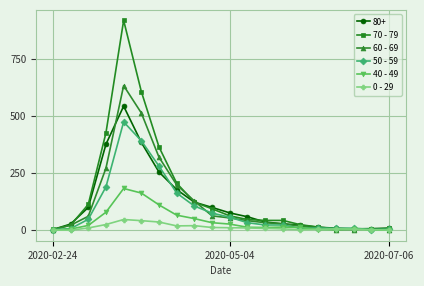

What is the greatest value displayed?

920